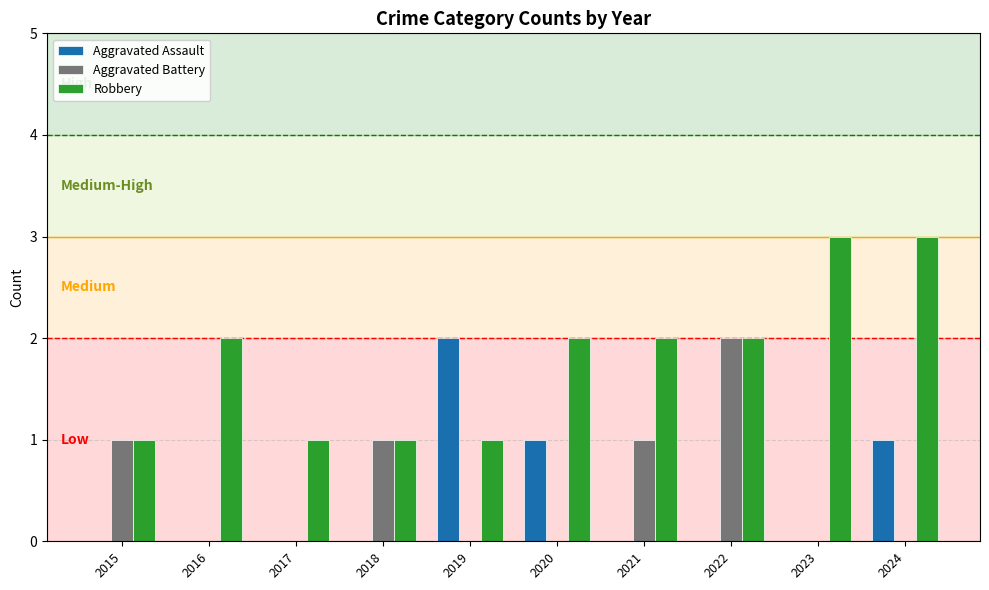

What is the maximum value shown in the chart?

3